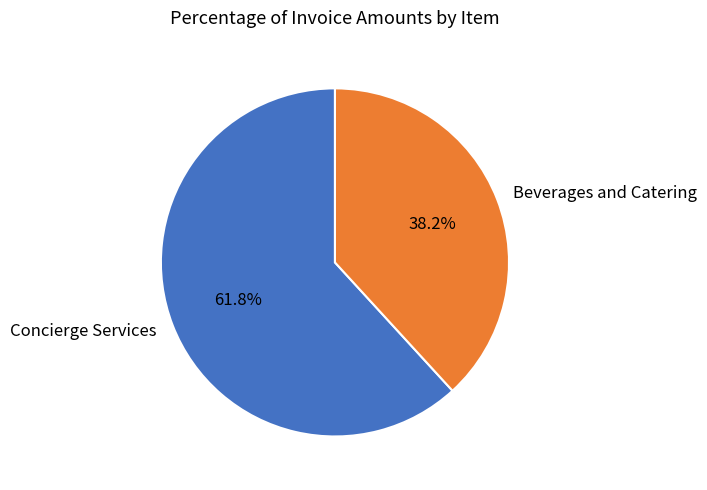

To the nearest percent, what percentage of the pie is Beverages and Catering?

38%